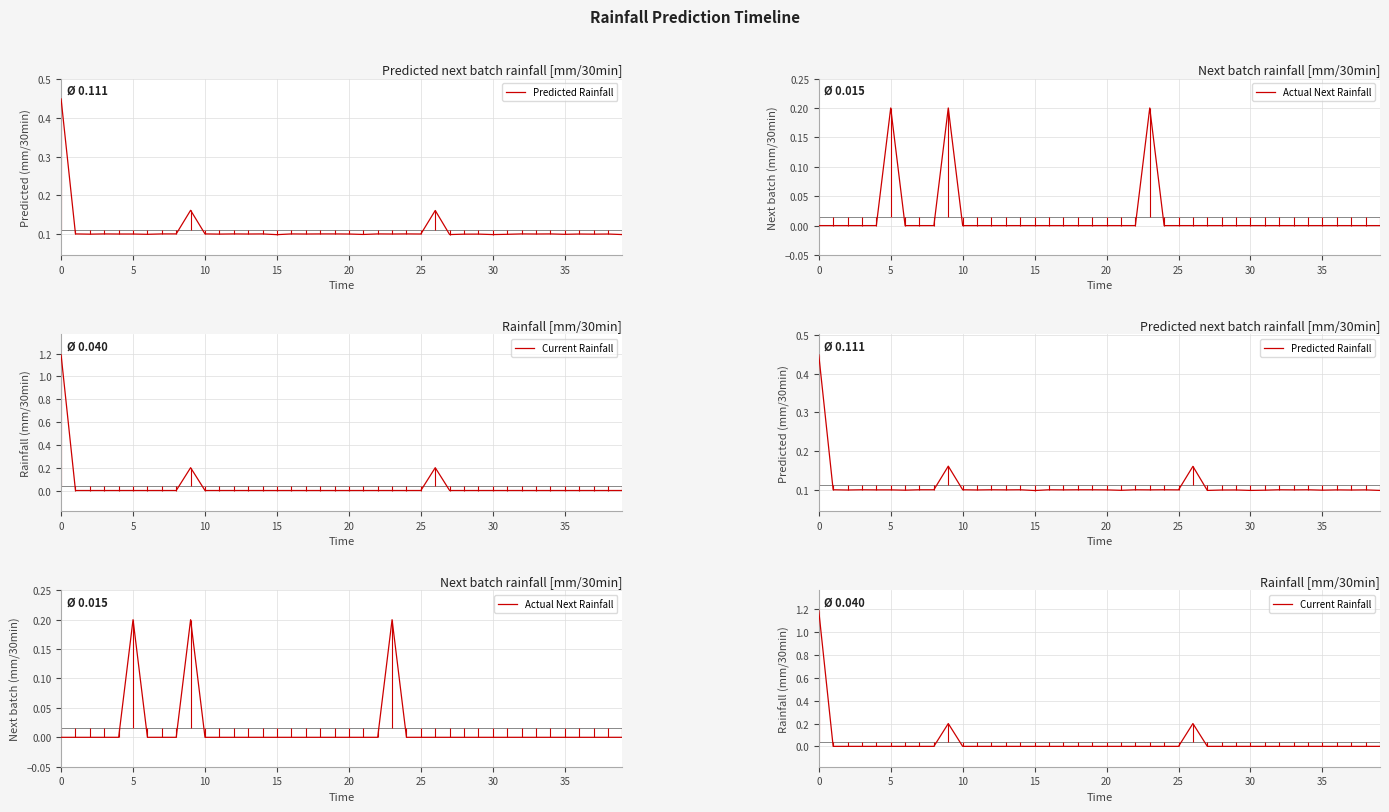

Is this an area chart (filled region under the line)?

No